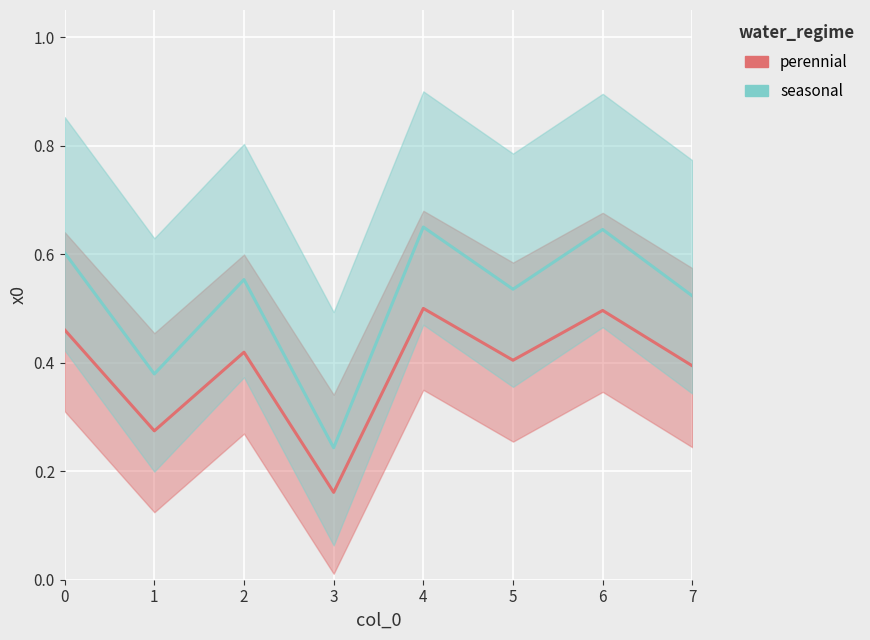

Which series has the largest total across all categories?

seasonal